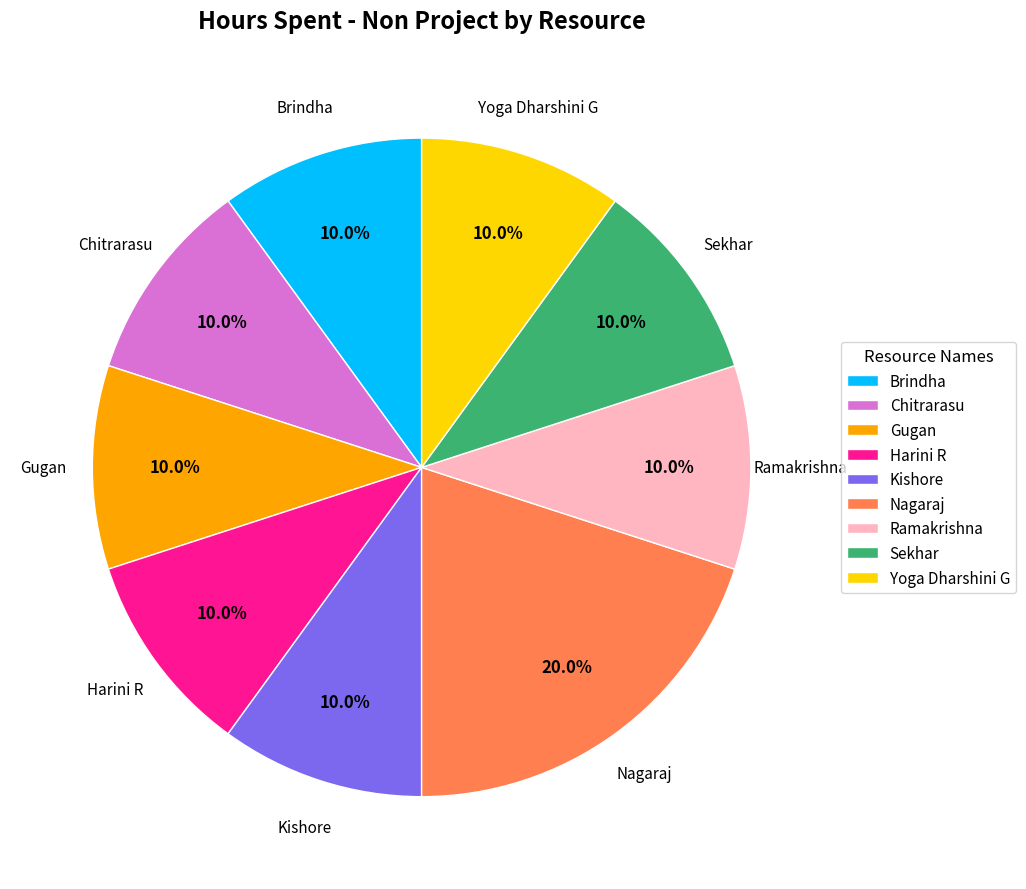

What percentage is the Brindha slice, to the nearest percent?

10%